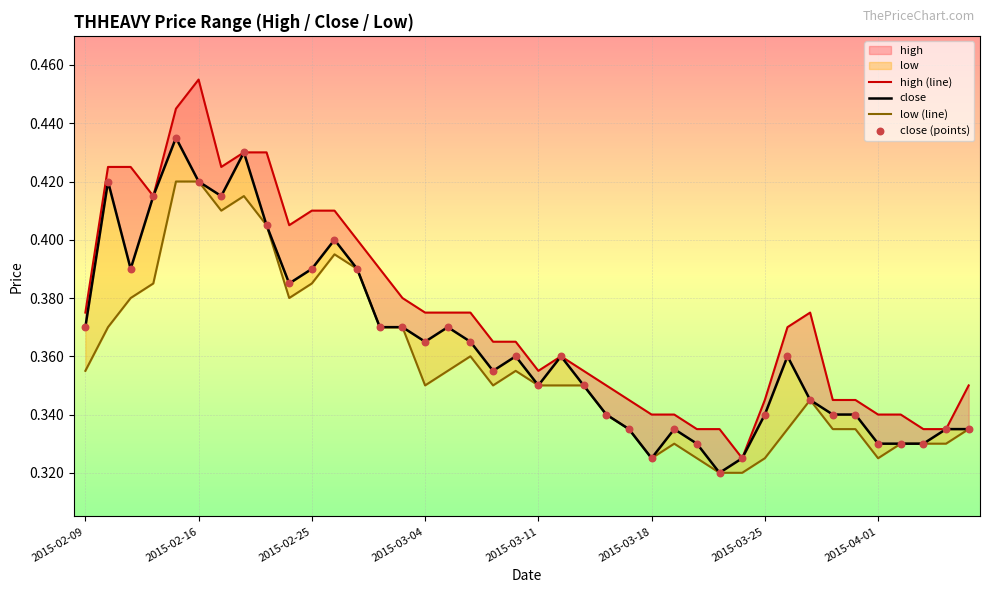

Which series reaches the minimum Y coordinate?

close